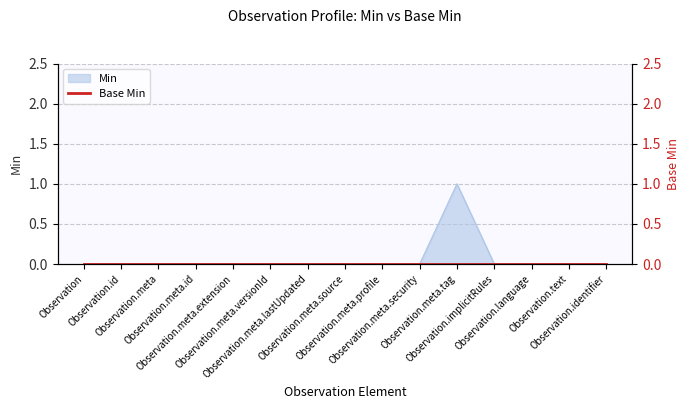

What is the label of the 8th point from the left?

Observation.meta.source